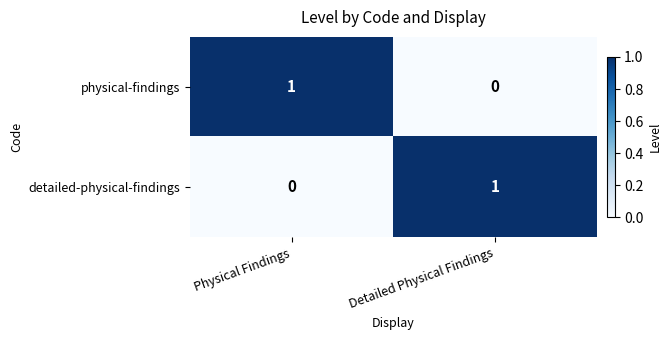

Reading left to right, transcribe all the data shown in this chart.

physical-findings: 1	0
detailed-physical-findings: 0	1